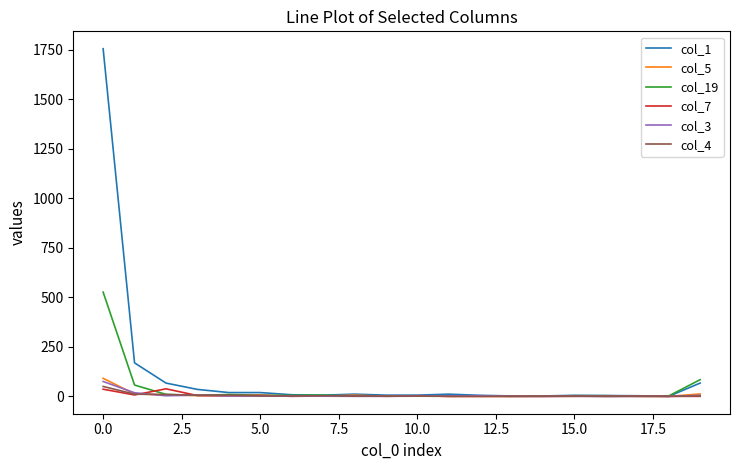

Which series has the widest spread of values?

col_1